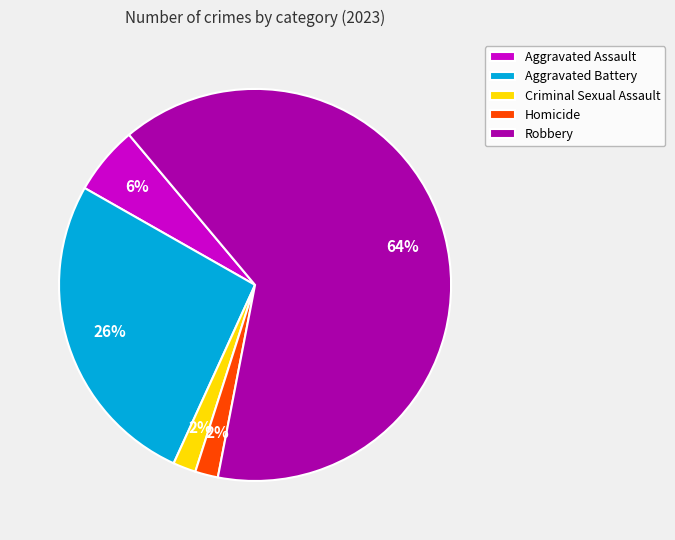

How many slices are in this pie chart?

5